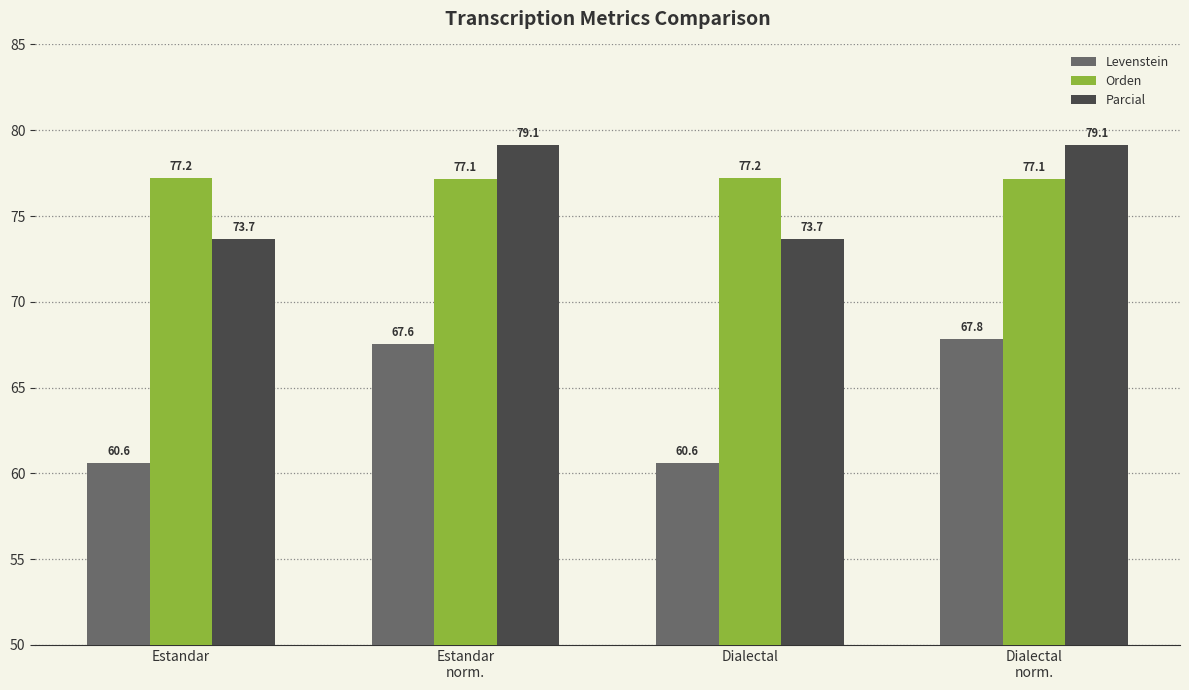

How many groups of bars are there?

4